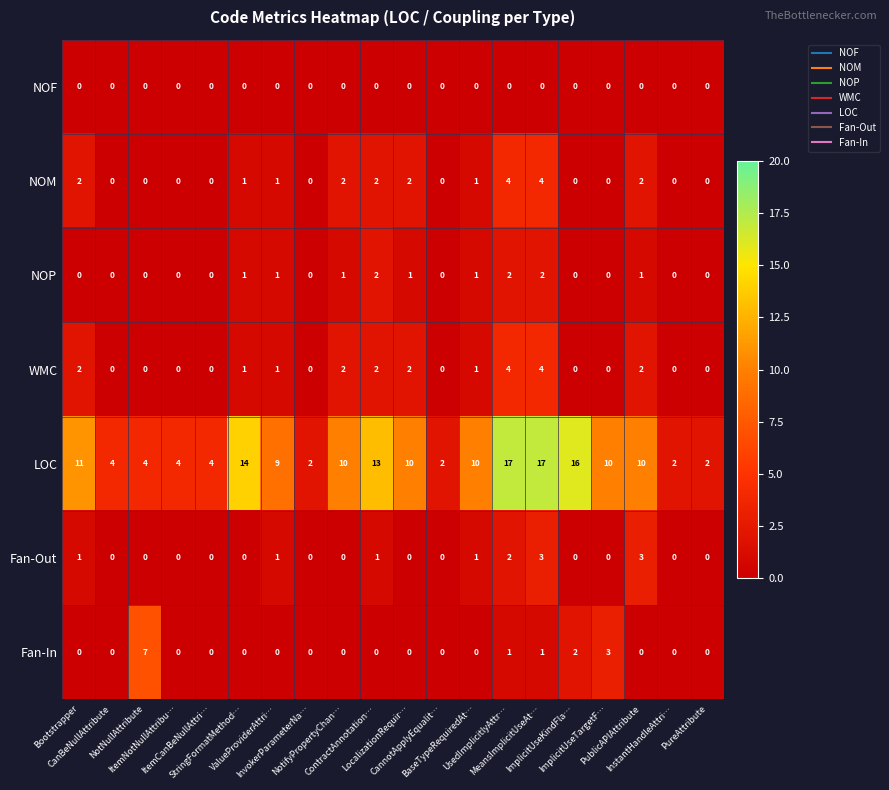

At how many categories does at least one series exceed 0?

20